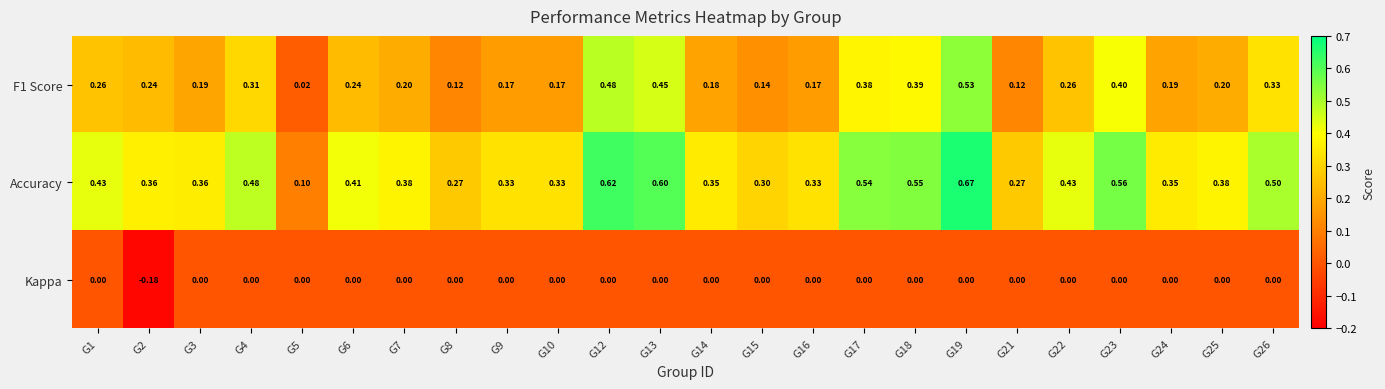

Is the value of F1 Score at G4 greater than the value of Accuracy at G26?

No